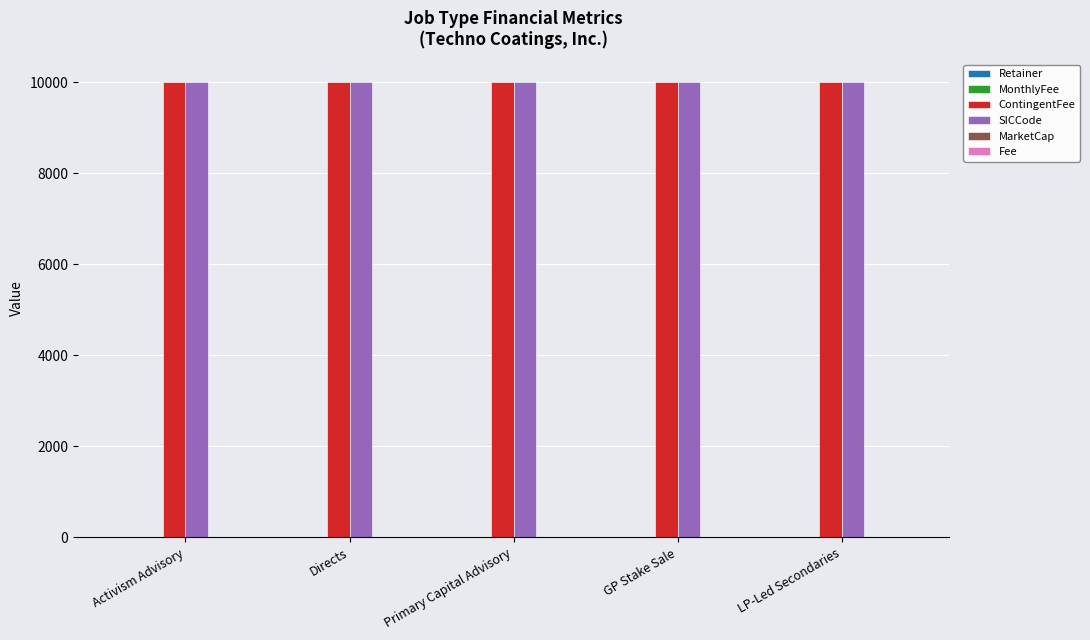

Does the chart contain stacked bars?

No